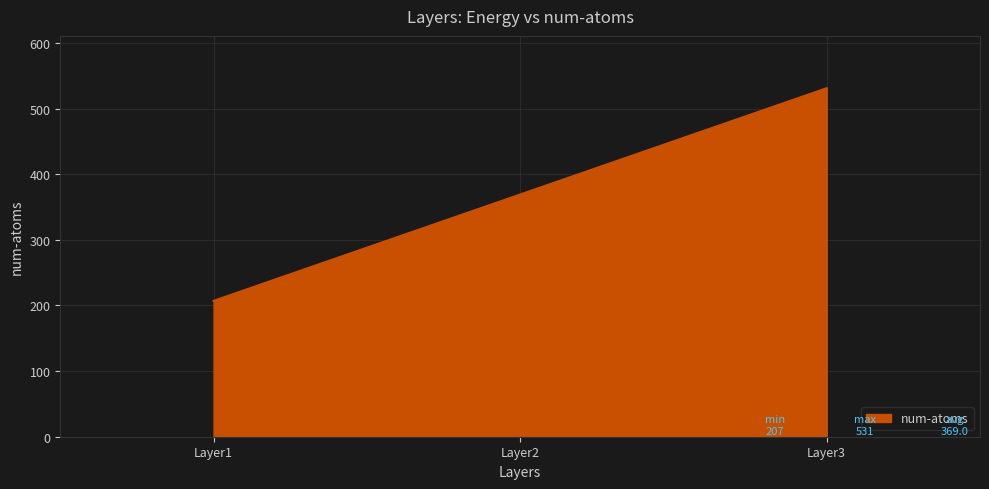

True or false: the data shows 207 at Layer1.

True